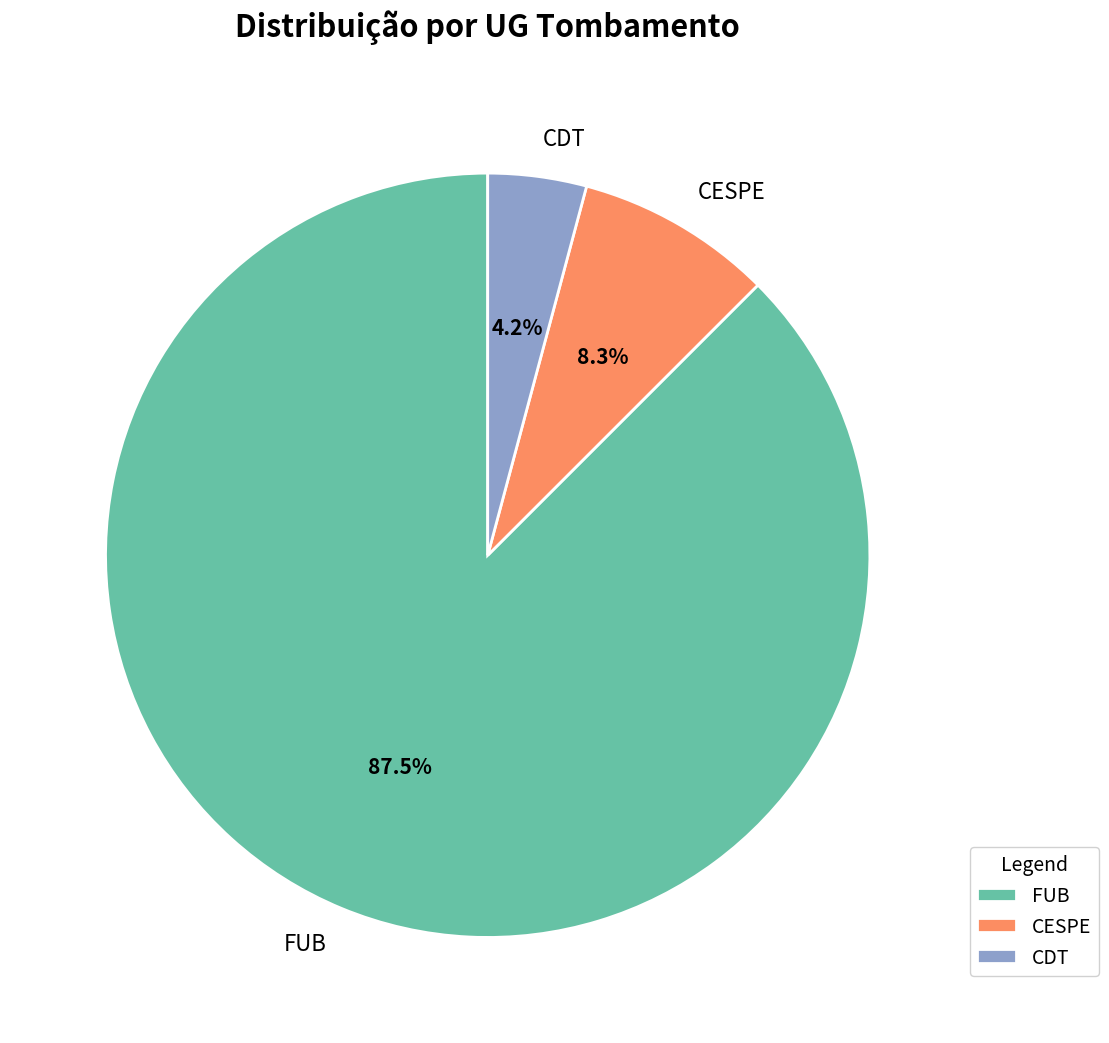

What portion of the pie excludes CDT?

95.8%